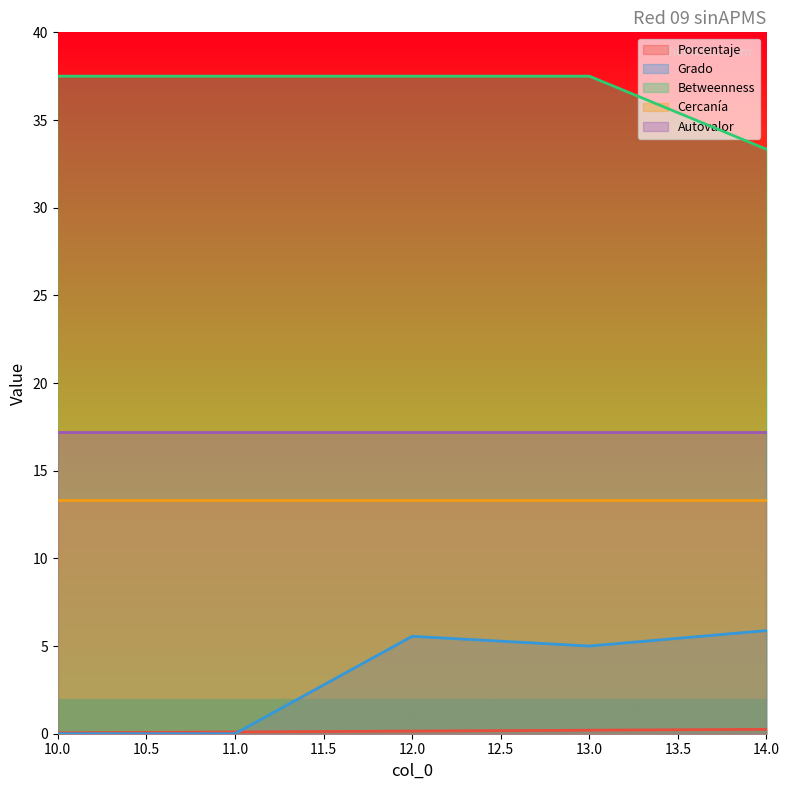

What is the label of the 2nd point from the left?

11.0